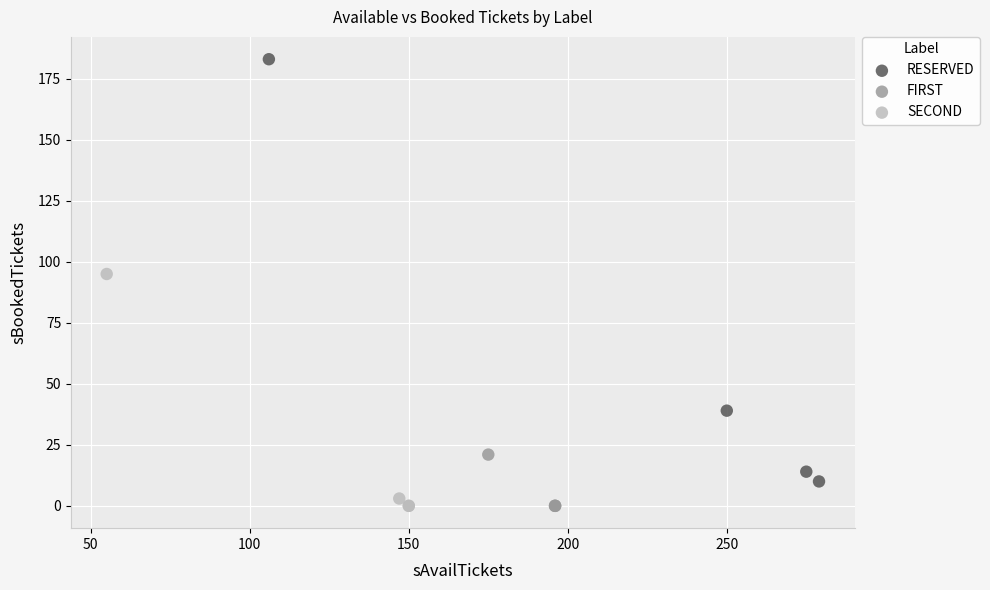

Which series has the largest Y range (max minus min)?

RESERVED